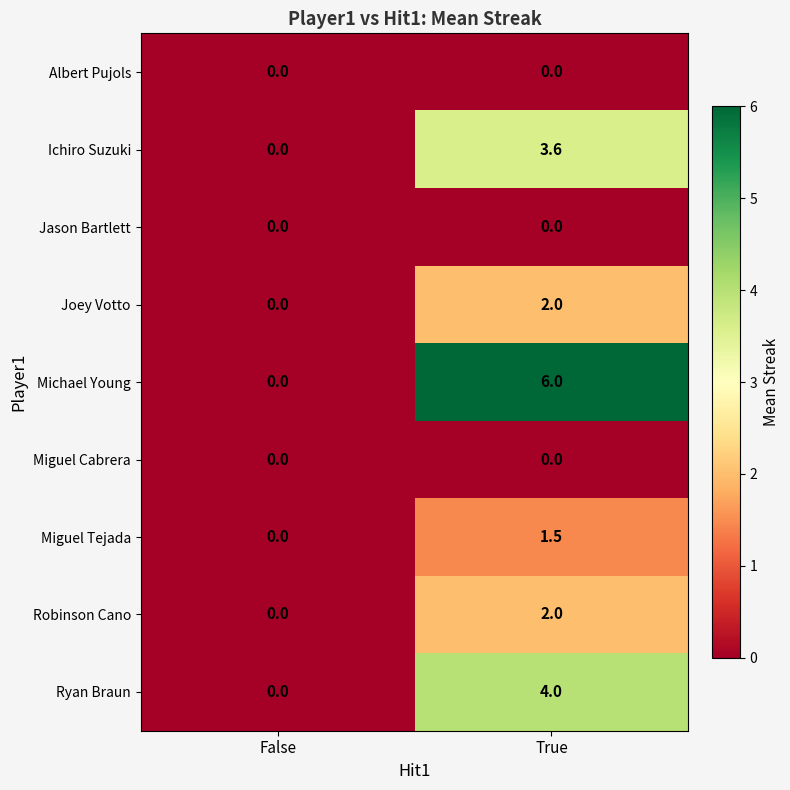

Read the Ryan Braun value at True.

4.0